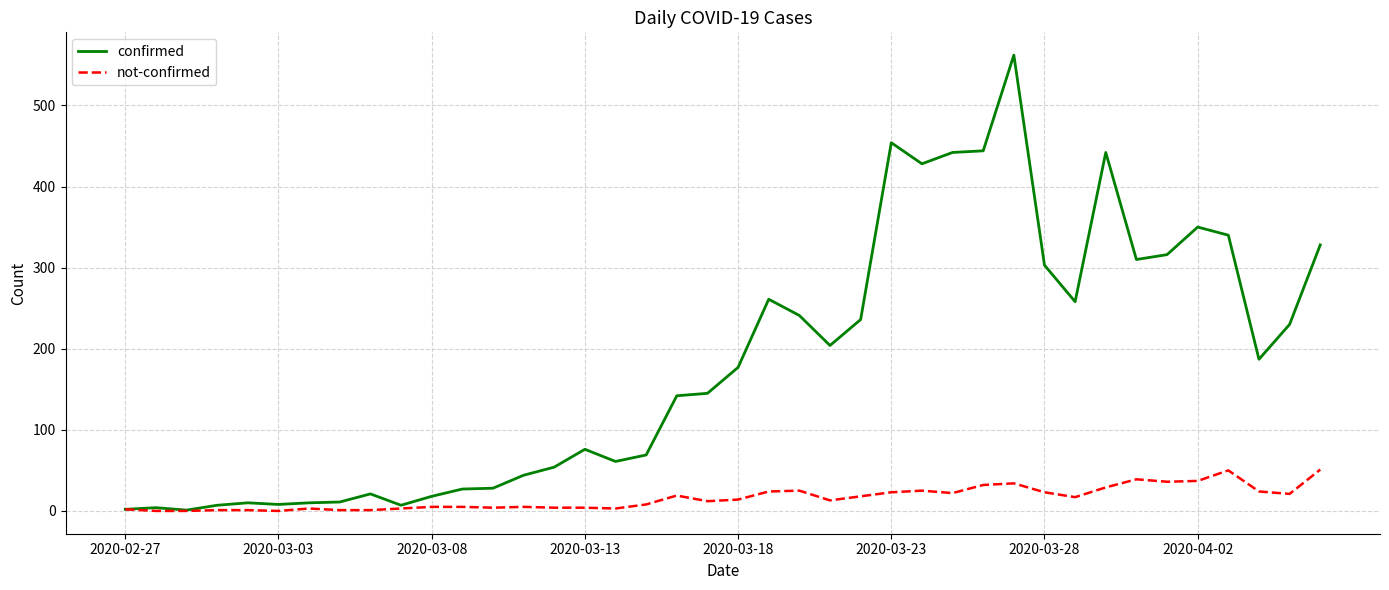

List the series in order of their peak value, lowest first.

not-confirmed, confirmed